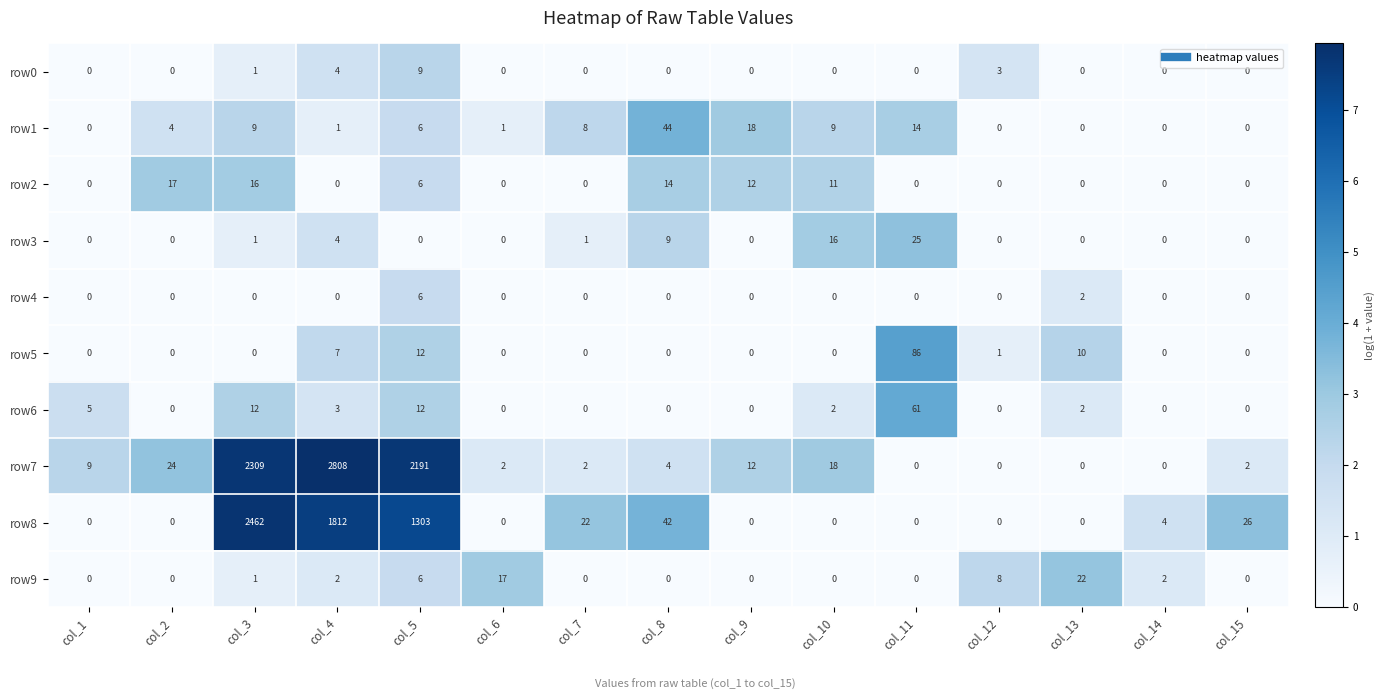

Which category has the highest value across all series?

col_4